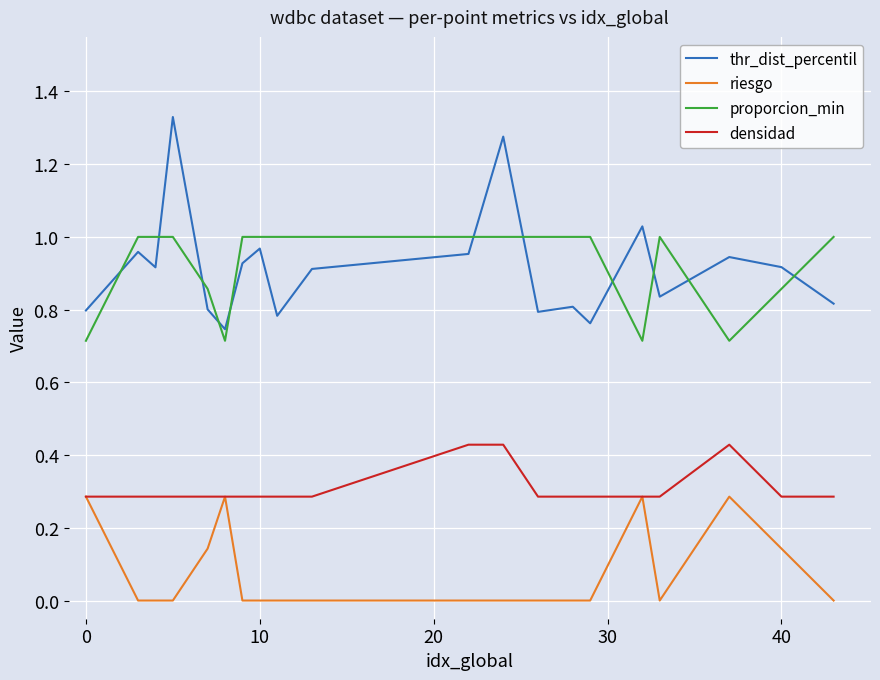

What is the lowest value of the densidad series?

0.3